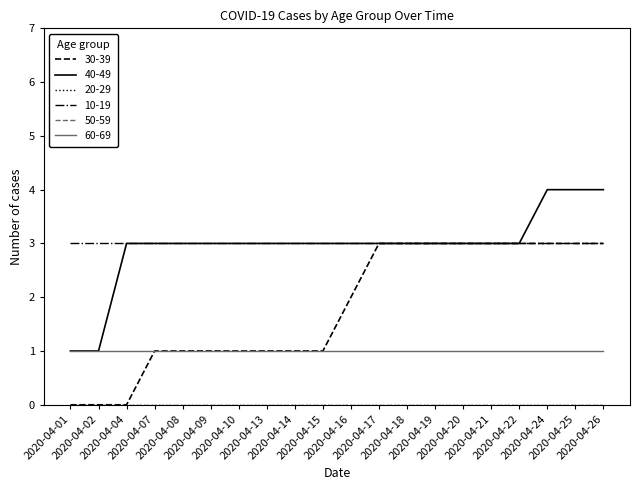

Reading left to right, extract all data points from this chart.

30-39: 0	0	0	1	1	1	1	1	1	1	2	3	3	3	3	3	3	3	3	3
40-49: 1	1	3	3	3	3	3	3	3	3	3	3	3	3	3	3	3	4	4	4
20-29: 0	0	0	0	0	0	0	0	0	0	0	0	0	0	0	0	0	0	0	0
10-19: 3	3	3	3	3	3	3	3	3	3	3	3	3	3	3	3	3	3	3	3
50-59: 0	0	0	0	0	0	0	0	0	0	0	0	0	0	0	0	0	0	0	0
60-69: 1	1	1	1	1	1	1	1	1	1	1	1	1	1	1	1	1	1	1	1